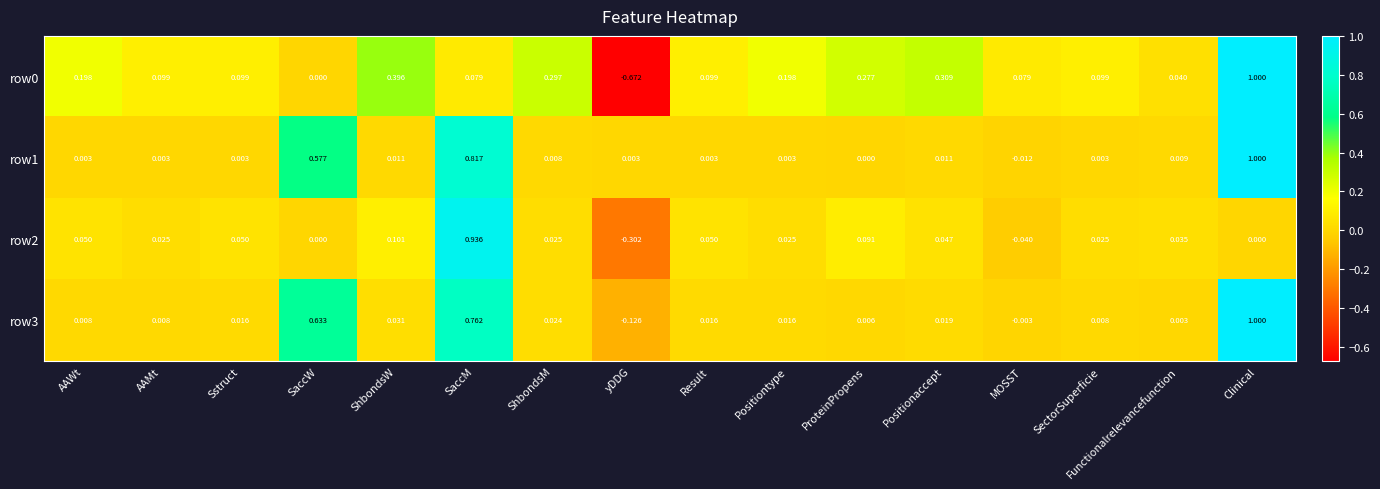

Where does the row3 series first go above 0?

AAWt